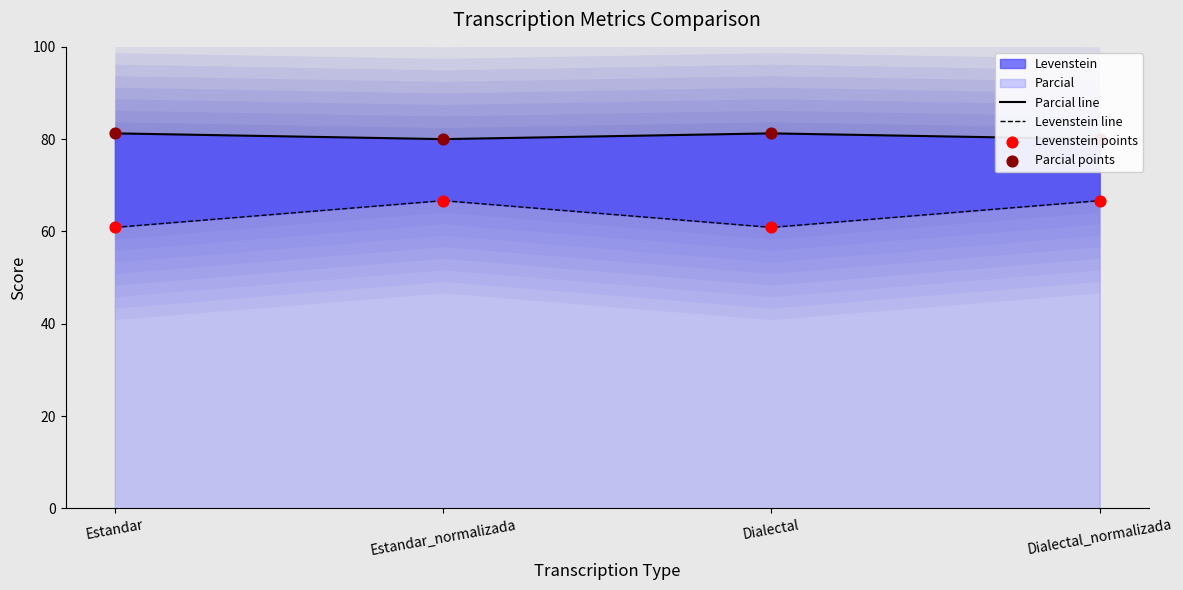

Which series has the widest spread of Y values?

Levenstein line